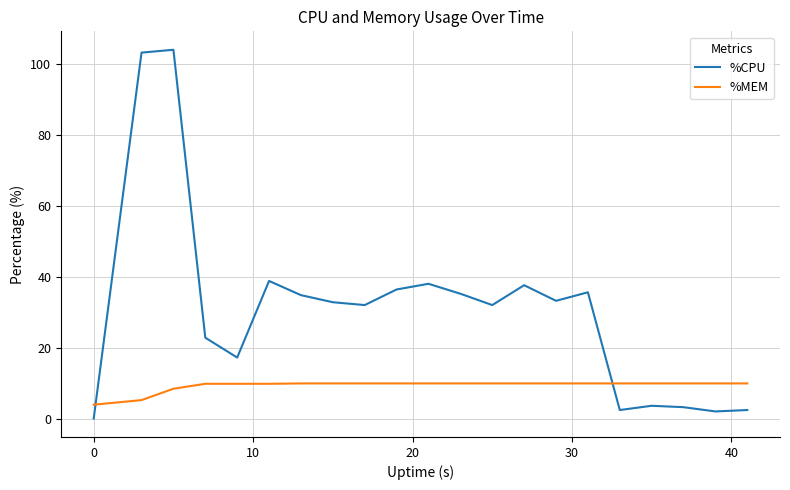

Which series has the largest range (max minus min)?

%CPU